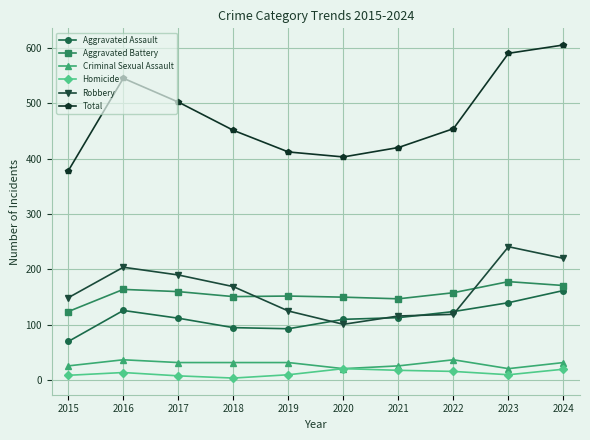

True or false: Robbery has more than 0 points higher than both neighbors.

True